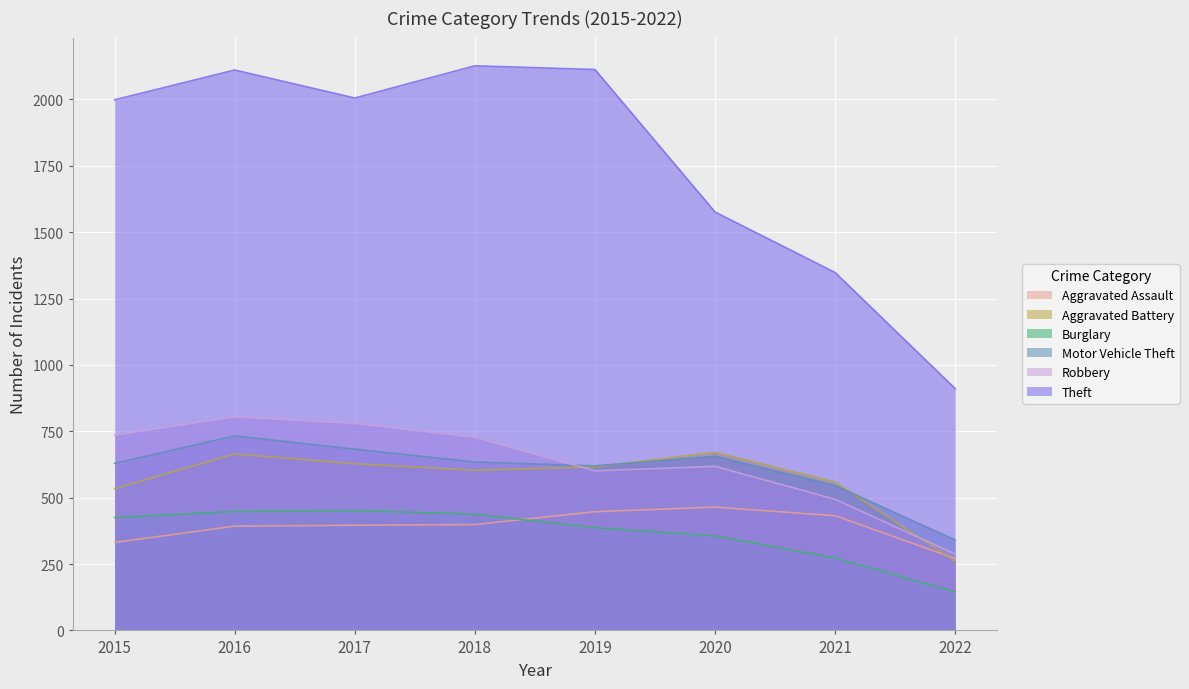

Which series has the widest spread of values?

Theft